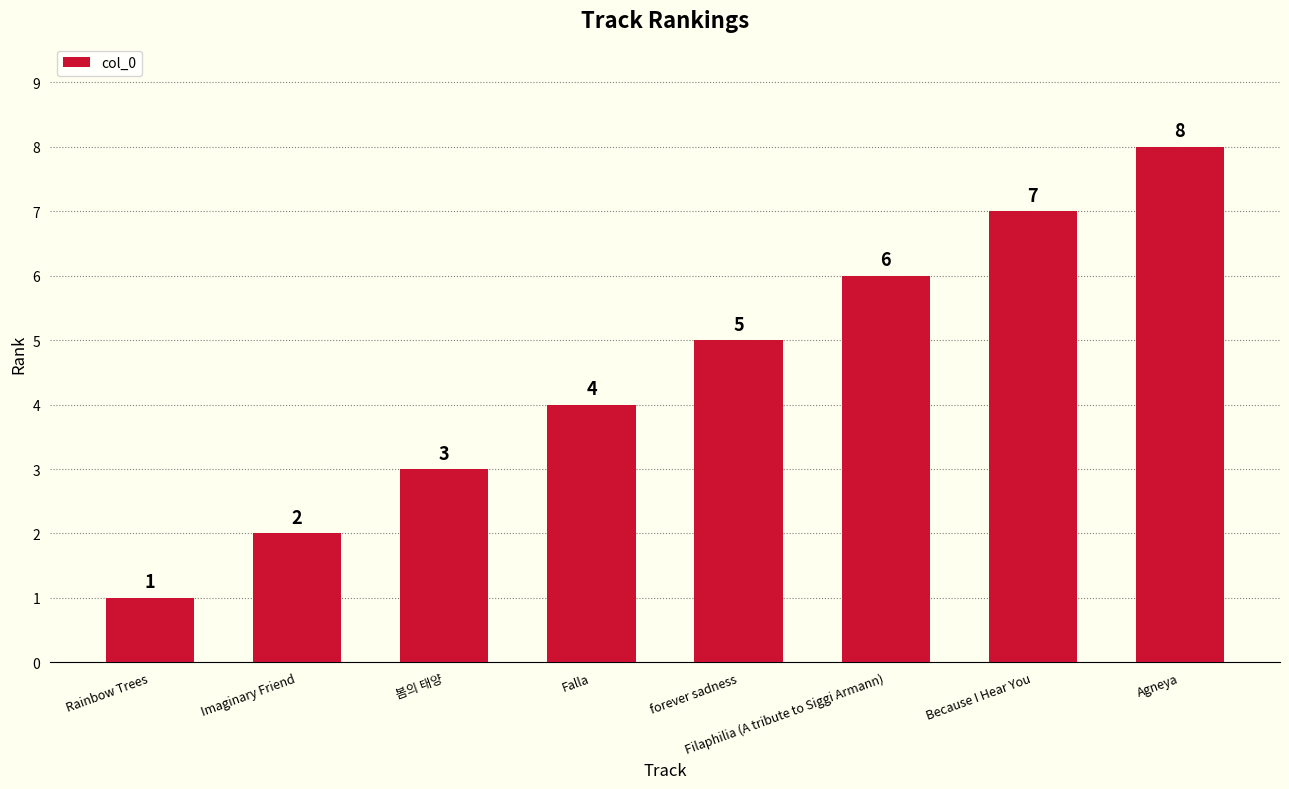

What is the minimum value shown in the chart?

1